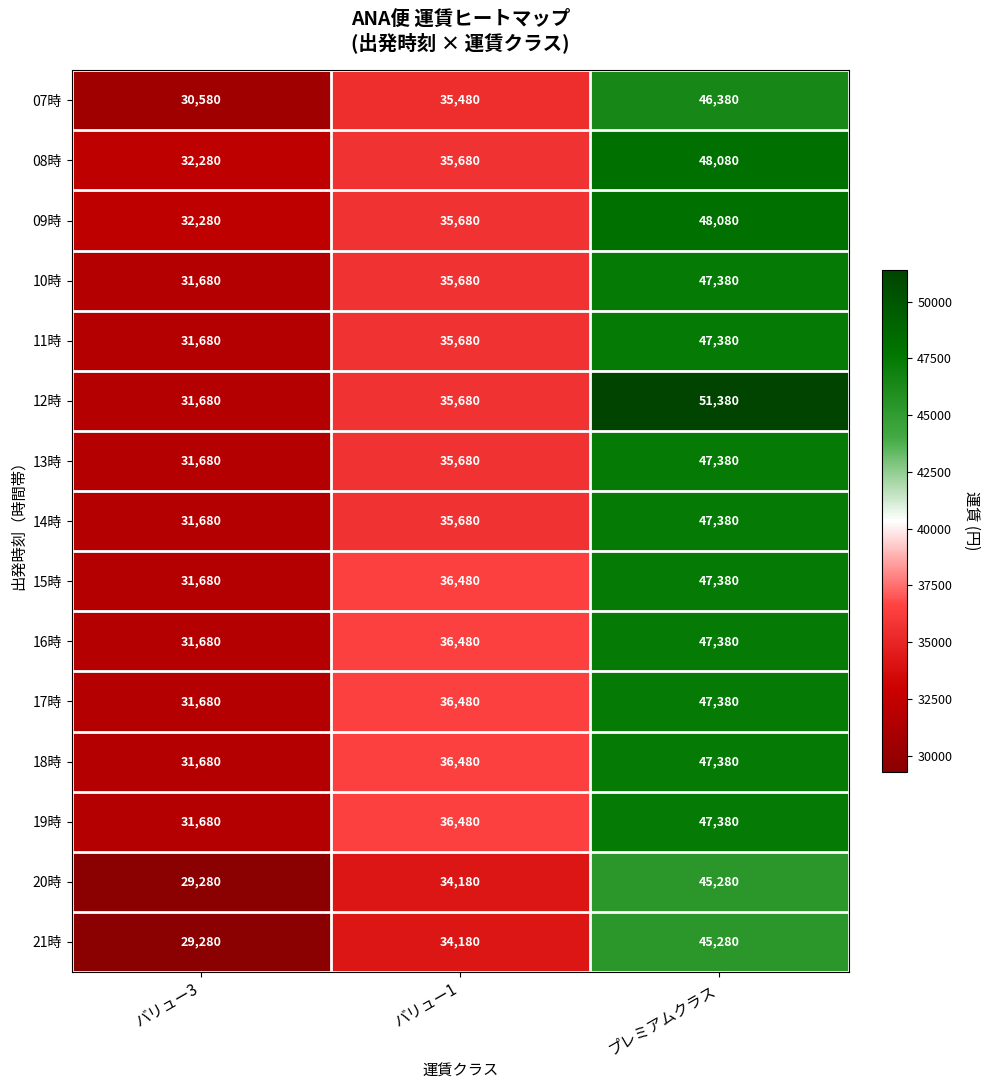

Which series has the largest total across all categories?

12時